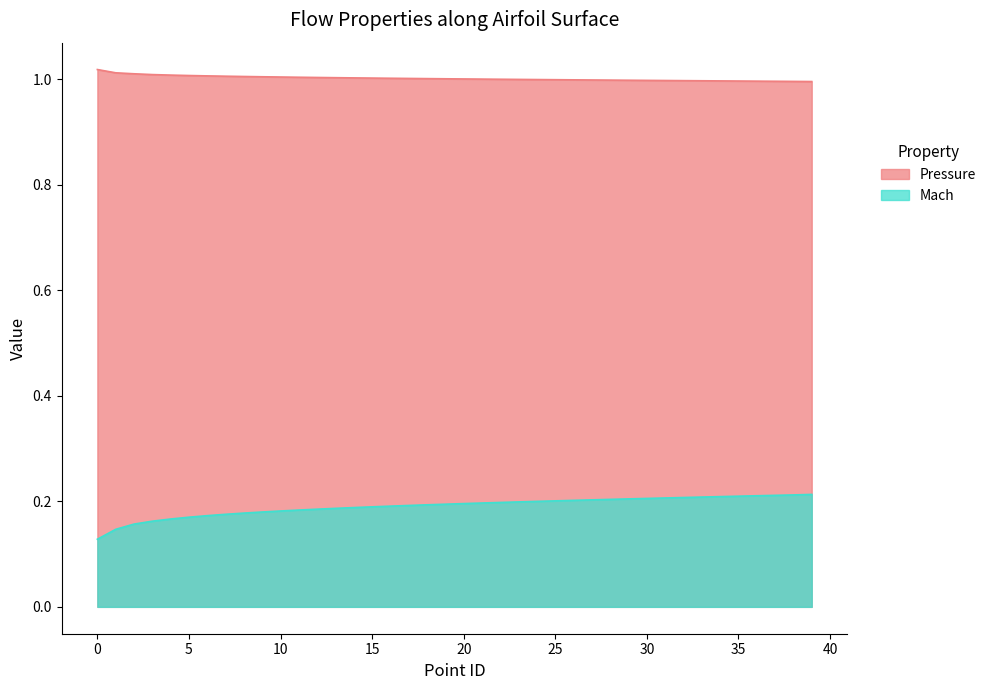

Which series has the largest total across all categories?

Pressure